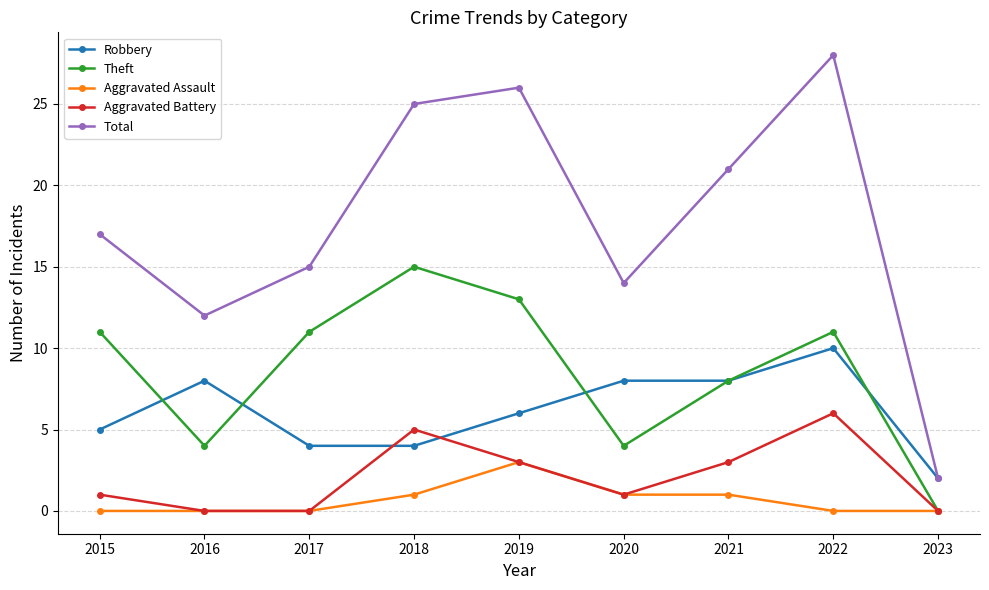

What is the greatest value displayed?

28